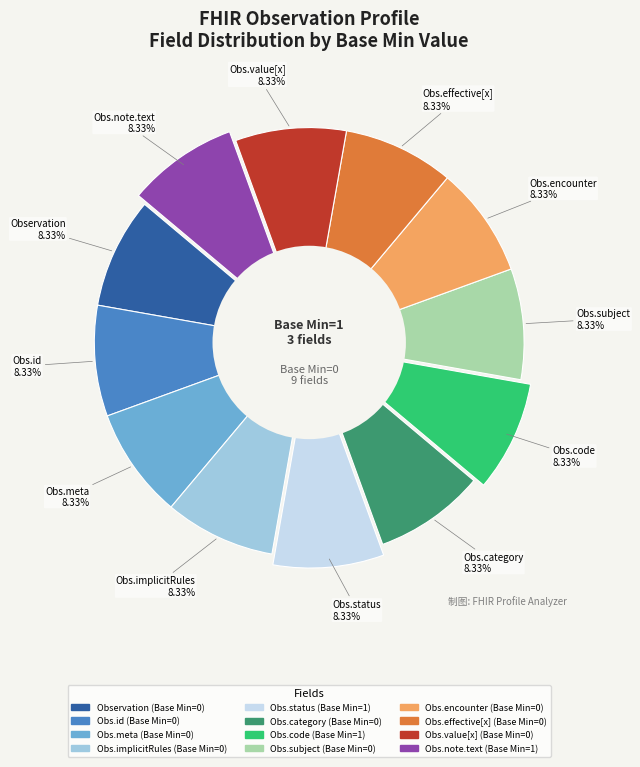

Is there a majority slice in this chart?

No